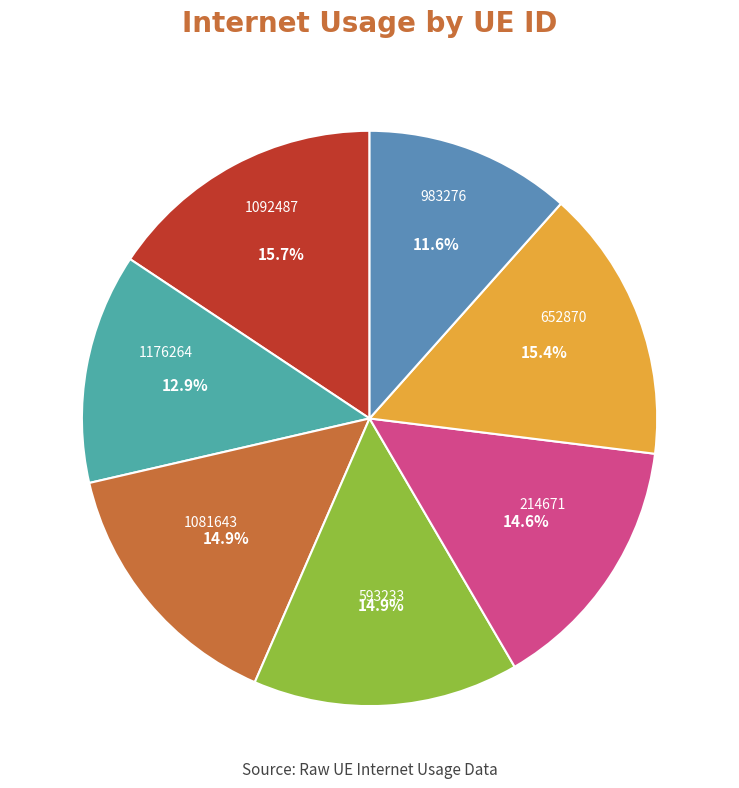

What percentage is NOT represented by 1176264?

87.1%